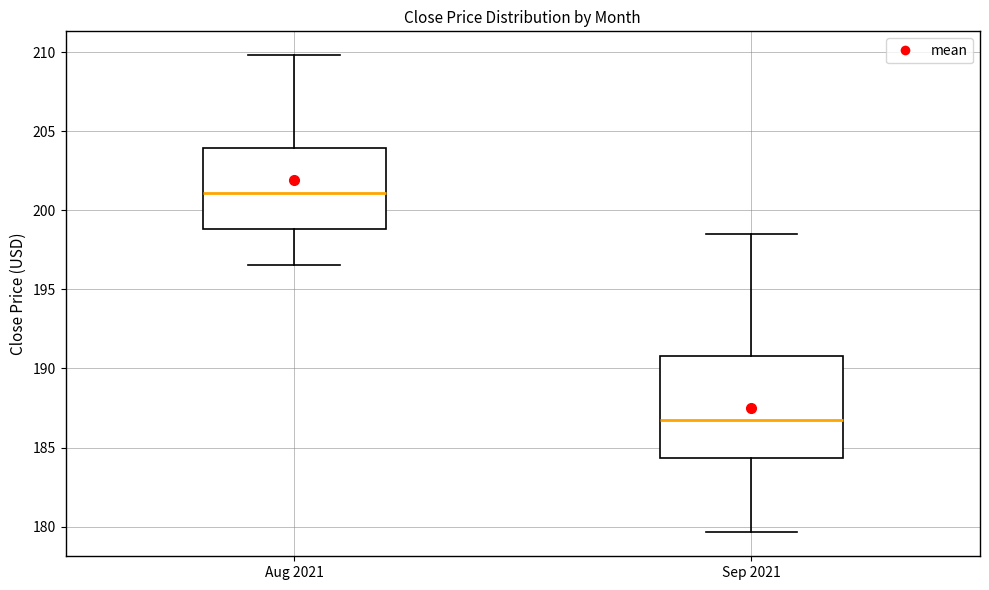

Reading left to right, transcribe this box plot: for each box, give where its median line is, the range the box spans, and where its two whiskers end, as read against the y-axis. The values are not printed on the chart, so give them approximately, as read against the axis.

Aug 2021: median 201.0, box 199.0 to 204.0, whiskers 196.5 to 210.0
Sep 2021: median 187.0, box 184.5 to 191.0, whiskers 179.5 to 198.5